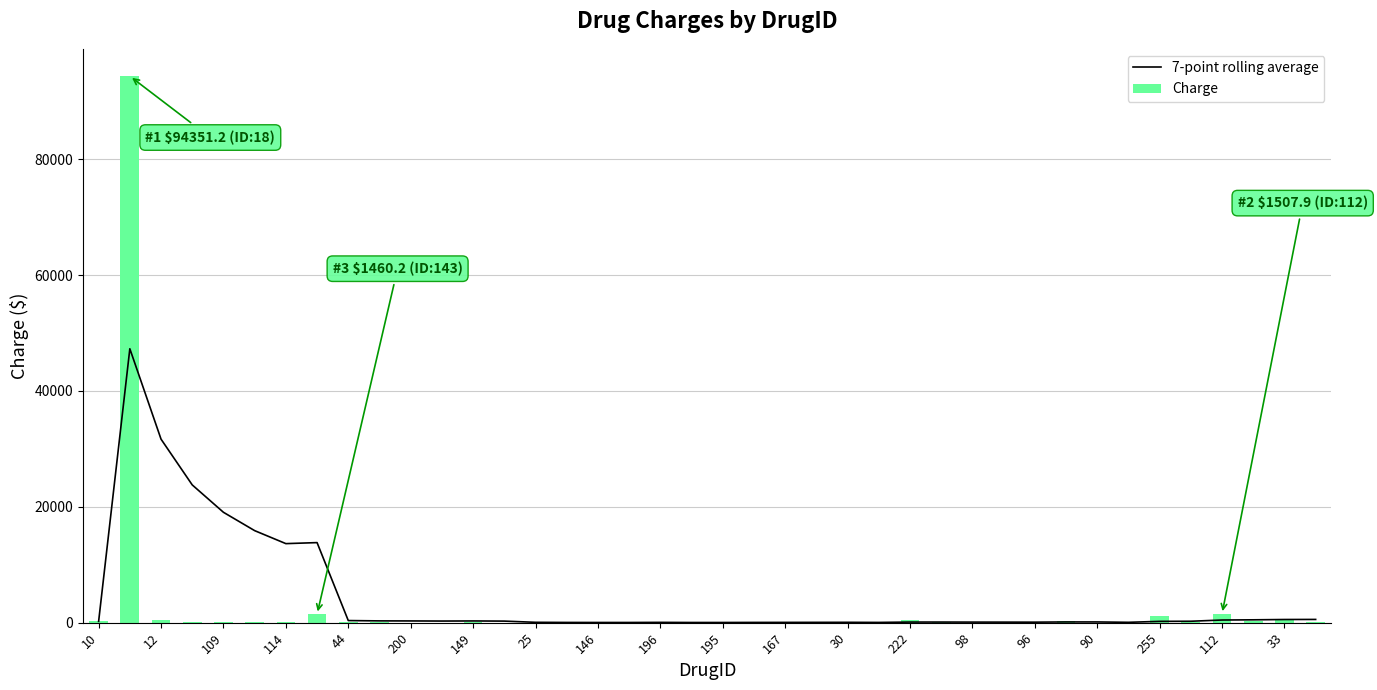

What is the sum of all Charge values?

102749.2